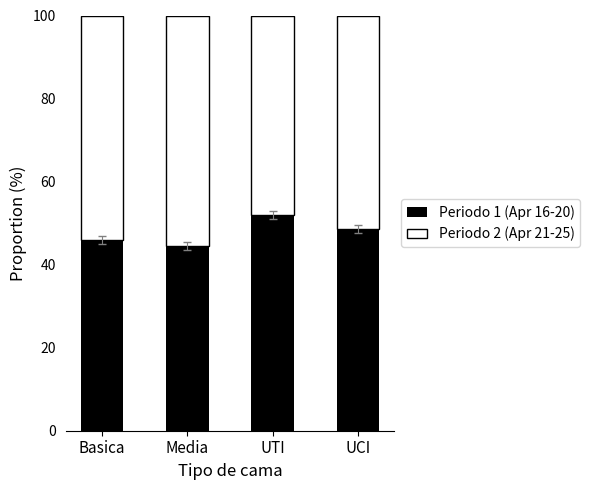

What is the difference between the maximum and minimum values in the Periodo 1 (Apr 16-20) series?

7.4